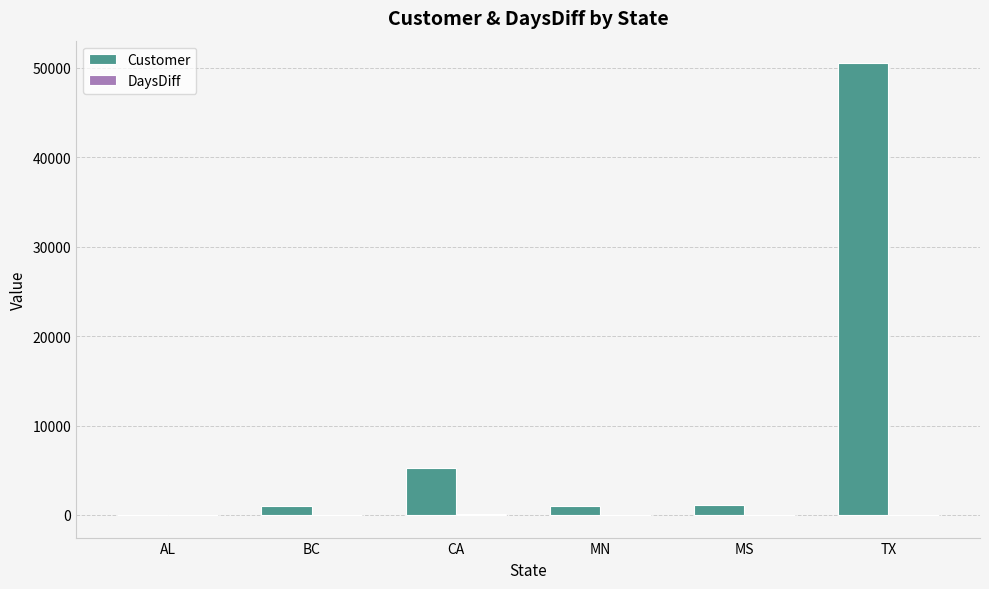

At which category is the sum across all series the highest?

TX